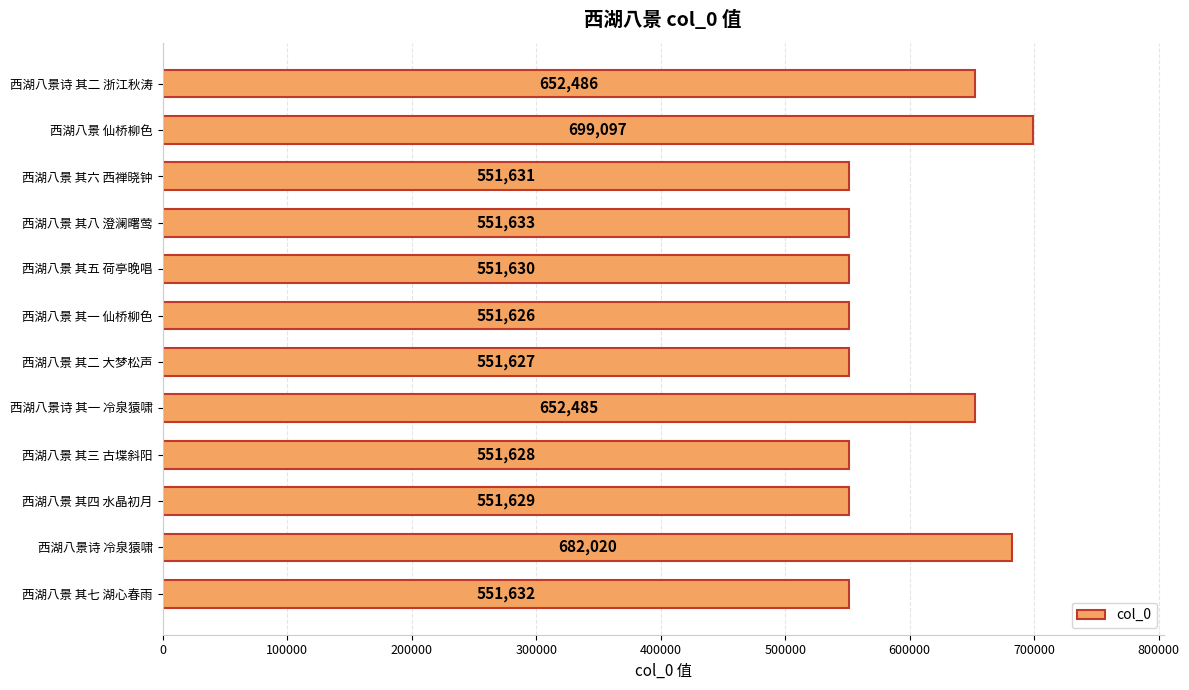

Reading bottom to top, extract all data points from this chart.

551632	682020	551629	551628	652485	551627	551626	551630	551633	551631	699097	652486